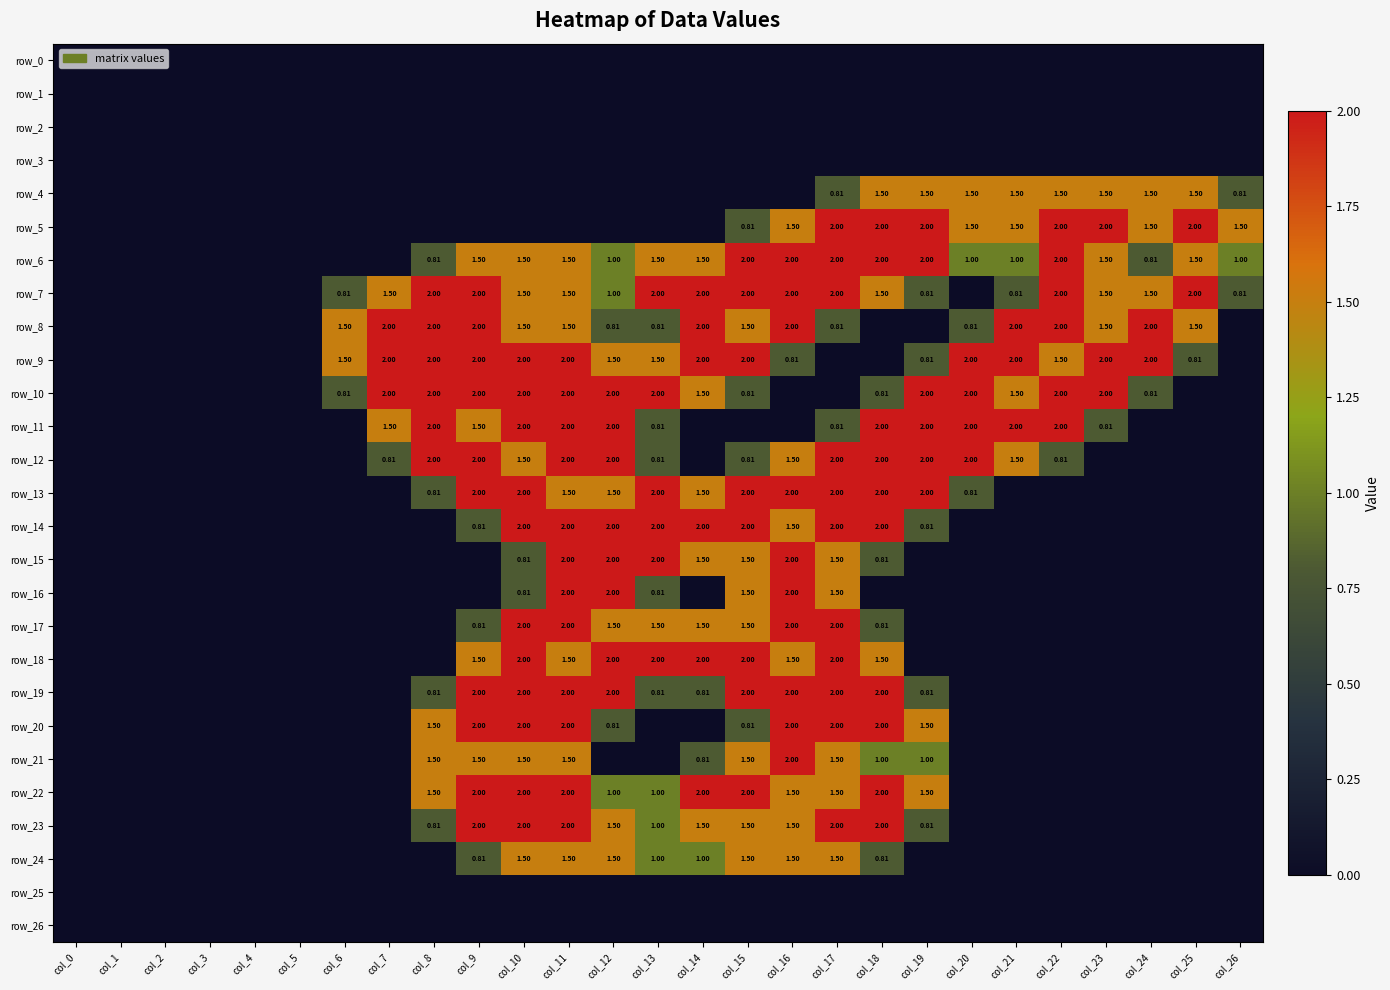

Which label corresponds to the largest value in the chart?

col_17